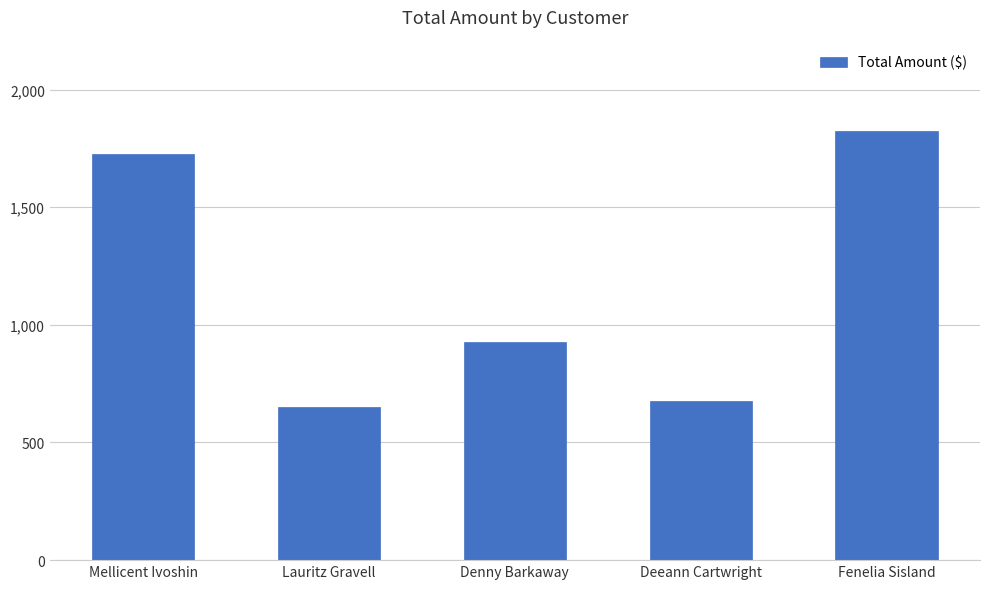

What is the label of the 1st bar from the left?

Mellicent Ivoshin